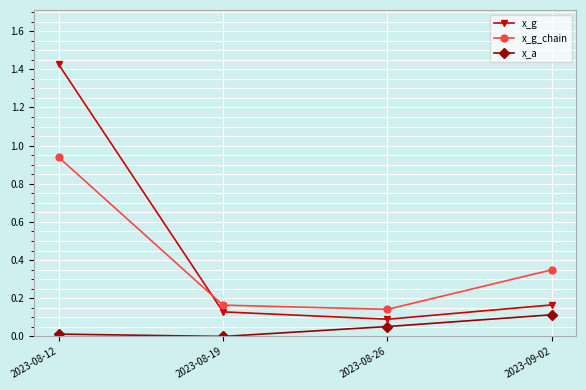

How many lines are shown in the chart?

3